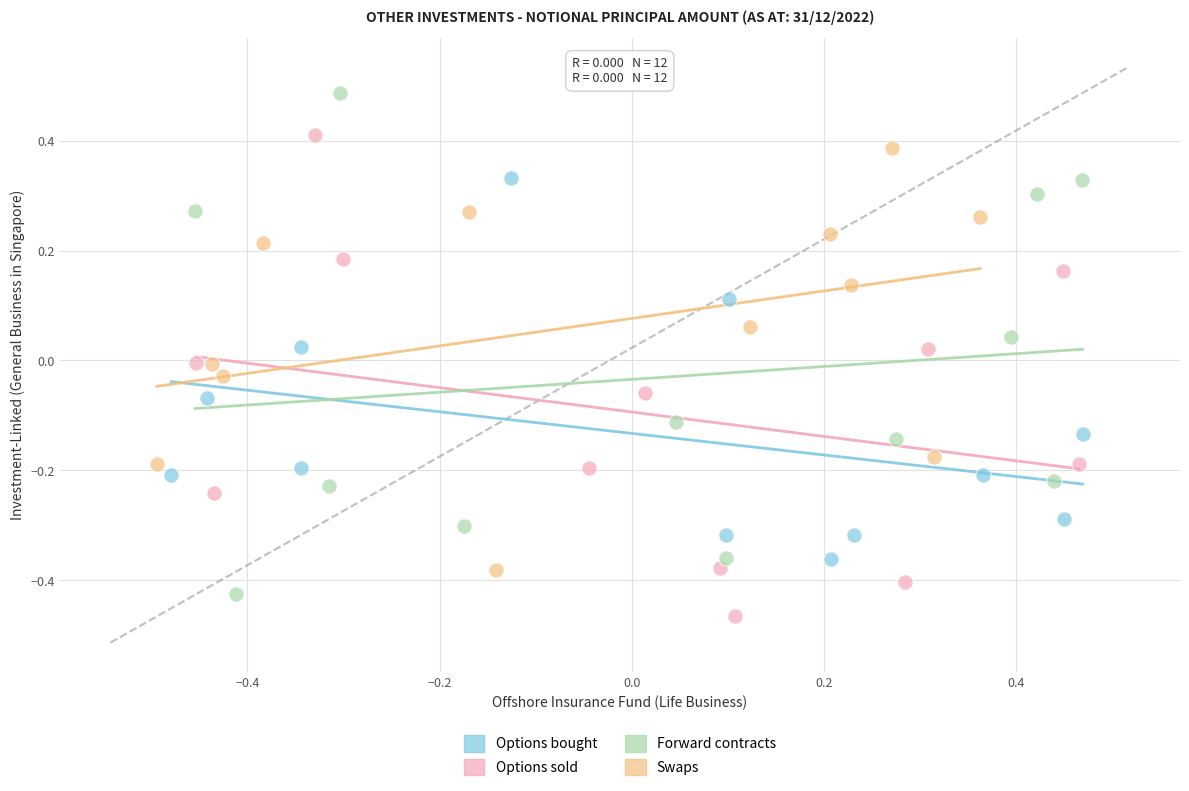

Which series has the largest Y range (max minus min)?

Forward contracts